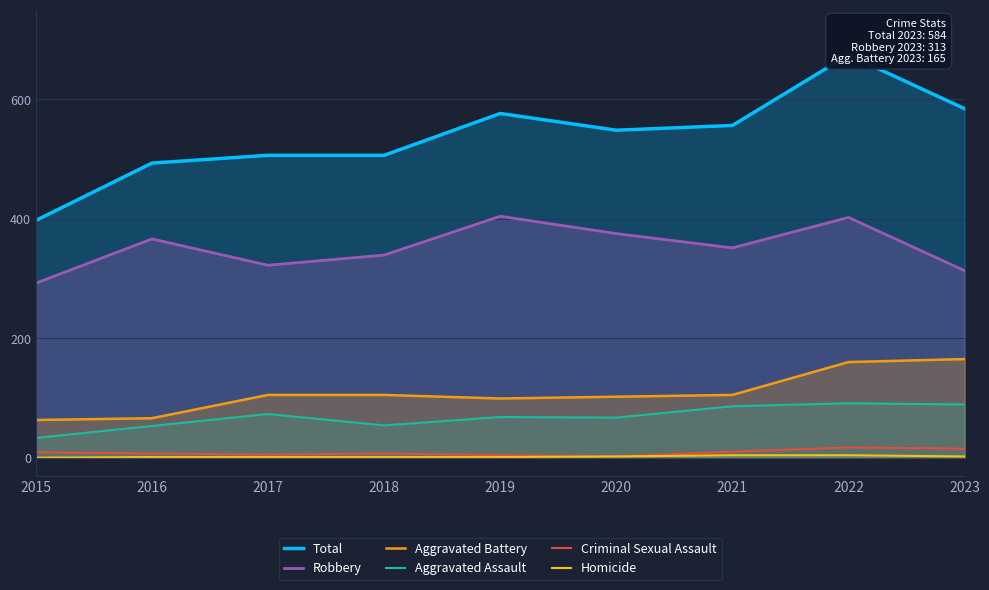

What is the difference between the maximum and minimum values in the Aggravated Assault series?

58